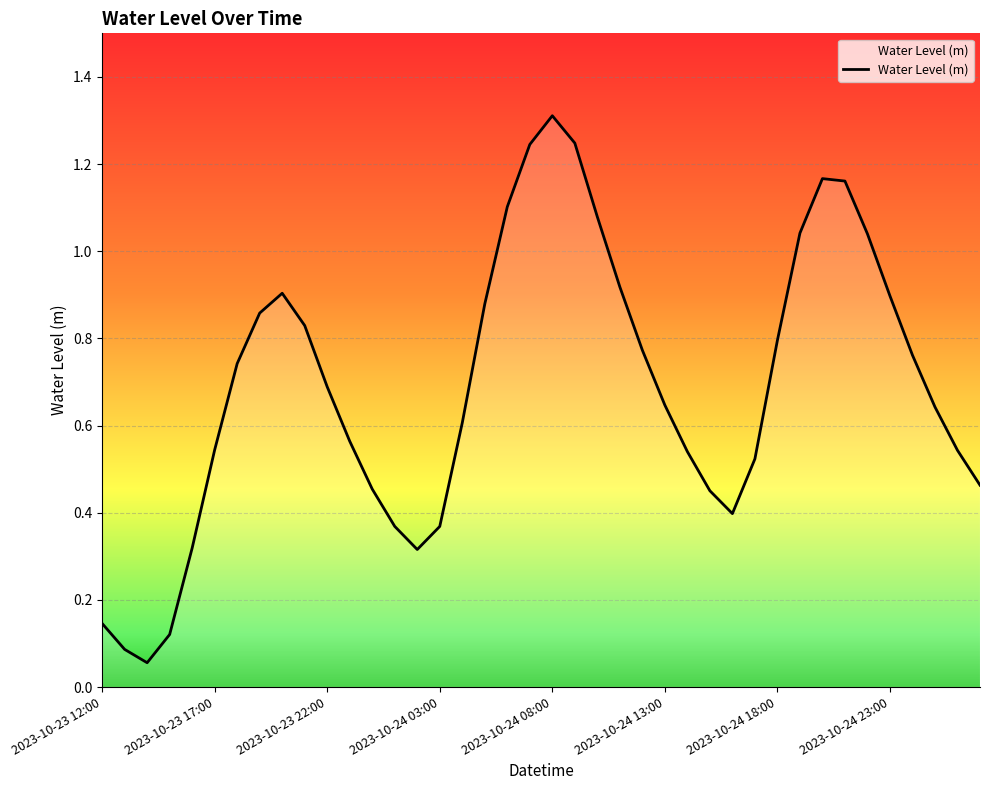

What is the greatest value displayed?

1.3